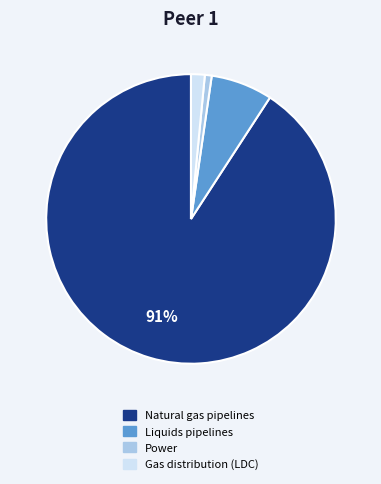

Does any single category account for the majority?

Yes